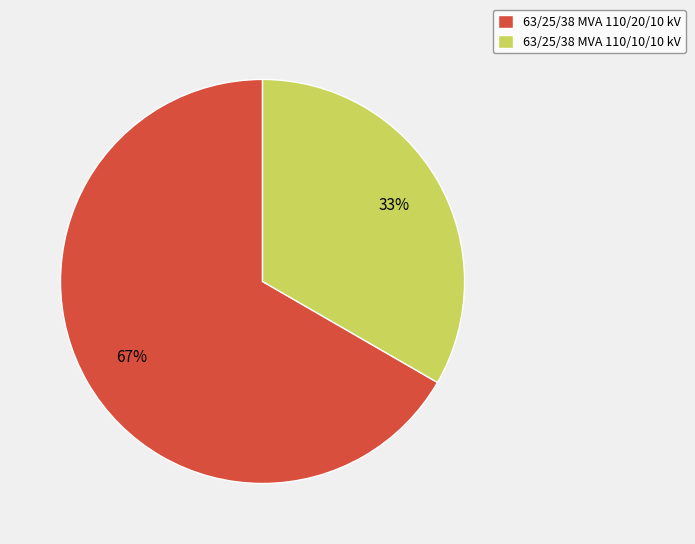

Combined, do 63/25/38 MVA 110/10/10 kV and 63/25/38 MVA 110/20/10 kV account for over 50%?

Yes